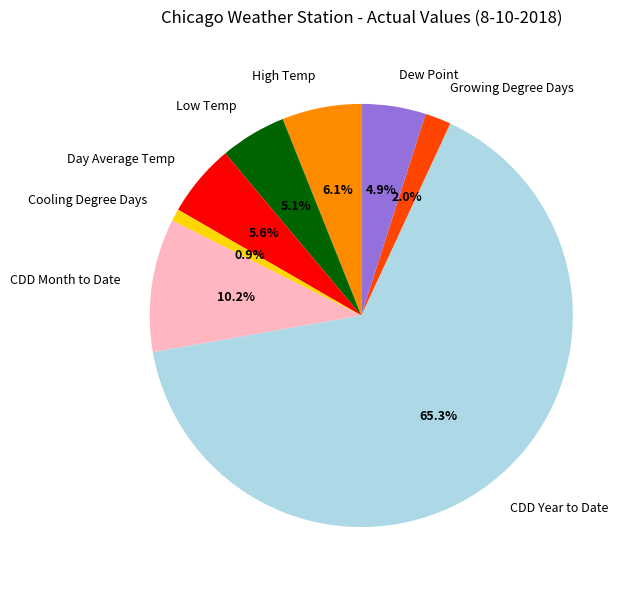

Is it true that High Temp is 14% of the pie?

False